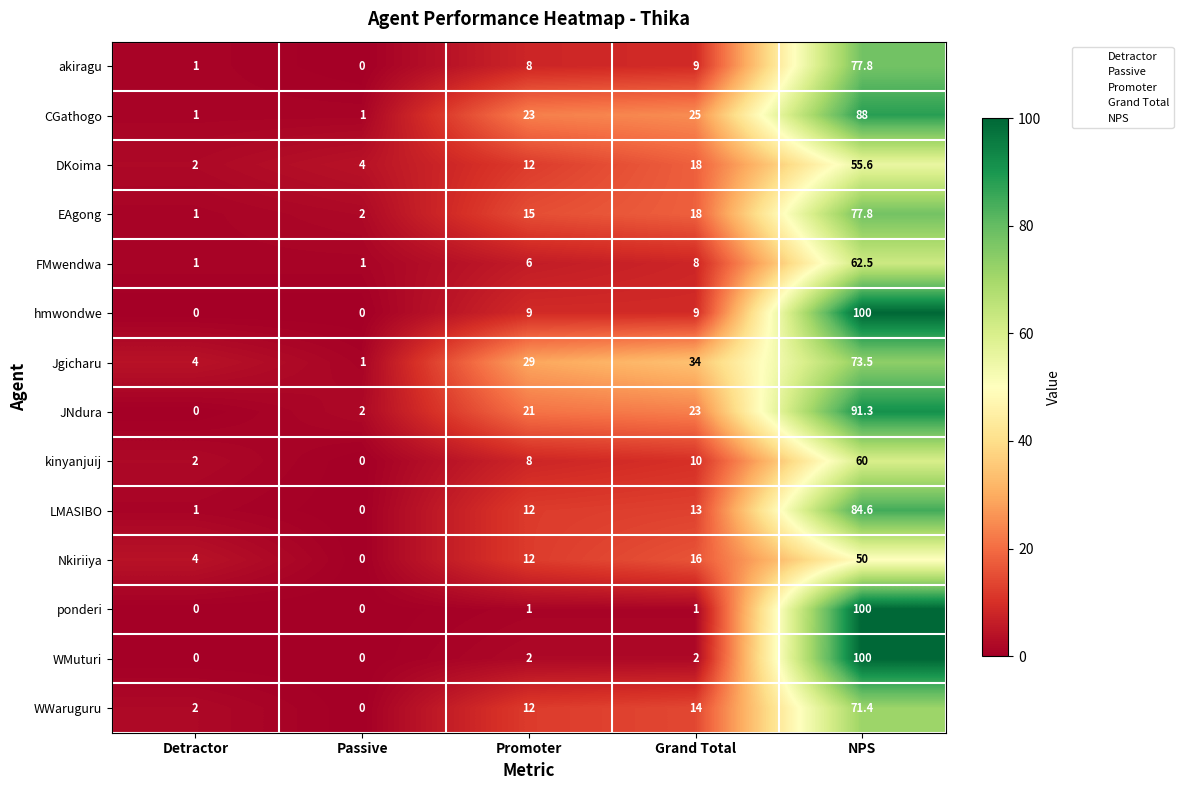

At which label is akiragu closest to 38?

Grand Total